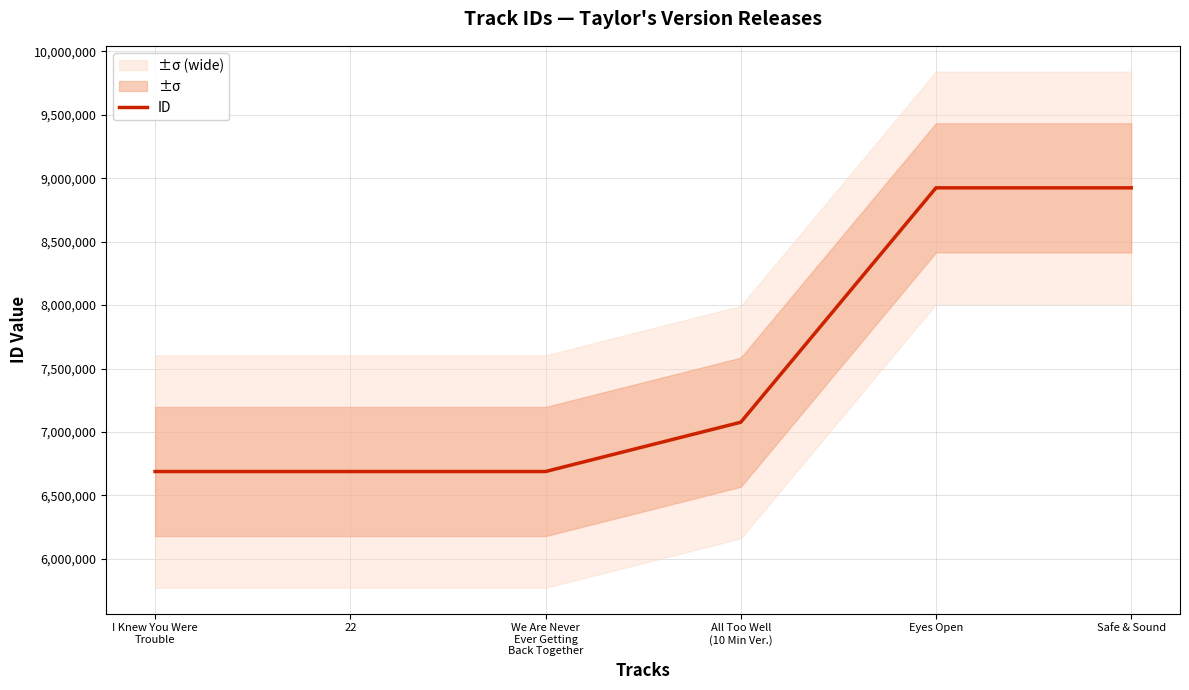

Rank the categories by value from lowest to highest.

I Knew You Were
Trouble, 22, We Are Never
Ever Getting
Back Together, All Too Well
(10 Min Ver.), Eyes Open, Safe & Sound